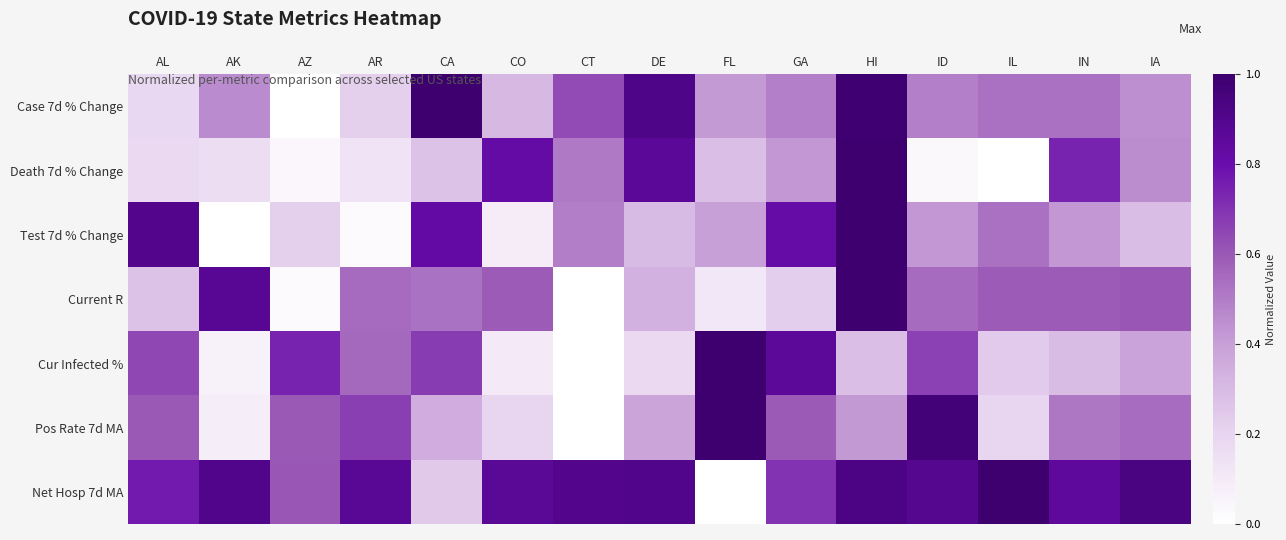

Reading left to right, what are all the values shown in this chart?

Case 7d % Change: AL=0.2	AK=0.5	AZ=0.0	AR=0.2	CA=1.0	CO=0.3	CT=0.6	DE=0.9	FL=0.4	GA=0.5	HI=1.0	ID=0.5	IL=0.5	IN=0.5	IA=0.4
Death 7d % Change: AL=0.2	AK=0.2	AZ=0.0	AR=0.1	CA=0.3	CO=0.8	CT=0.5	DE=0.9	FL=0.3	GA=0.4	HI=1.0	ID=0.0	IL=0.0	IN=0.7	IA=0.5
Test 7d % Change: AL=0.9	AK=0.0	AZ=0.2	AR=0.0	CA=0.8	CO=0.1	CT=0.5	DE=0.3	FL=0.4	GA=0.8	HI=1.0	ID=0.4	IL=0.5	IN=0.4	IA=0.3
Current R: AL=0.3	AK=0.9	AZ=0.0	AR=0.5	CA=0.5	CO=0.6	CT=0.0	DE=0.3	FL=0.1	GA=0.2	HI=1.0	ID=0.5	IL=0.6	IN=0.6	IA=0.6
Cur Infected %: AL=0.6	AK=0.1	AZ=0.7	AR=0.6	CA=0.7	CO=0.1	CT=0.0	DE=0.2	FL=1.0	GA=0.9	HI=0.3	ID=0.7	IL=0.2	IN=0.3	IA=0.4
Pos Rate 7d MA: AL=0.6	AK=0.1	AZ=0.6	AR=0.7	CA=0.4	CO=0.2	CT=0.0	DE=0.4	FL=1.0	GA=0.6	HI=0.4	ID=1.0	IL=0.2	IN=0.5	IA=0.5
Net Hosp 7d MA: AL=0.8	AK=0.9	AZ=0.6	AR=0.9	CA=0.2	CO=0.9	CT=0.9	DE=0.9	FL=0.0	GA=0.7	HI=0.9	ID=0.9	IL=1.0	IN=0.9	IA=0.9